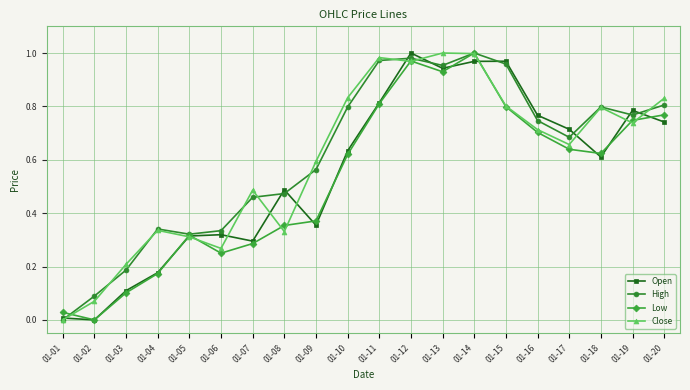

True or false: High and Close intersect in this chart.

True